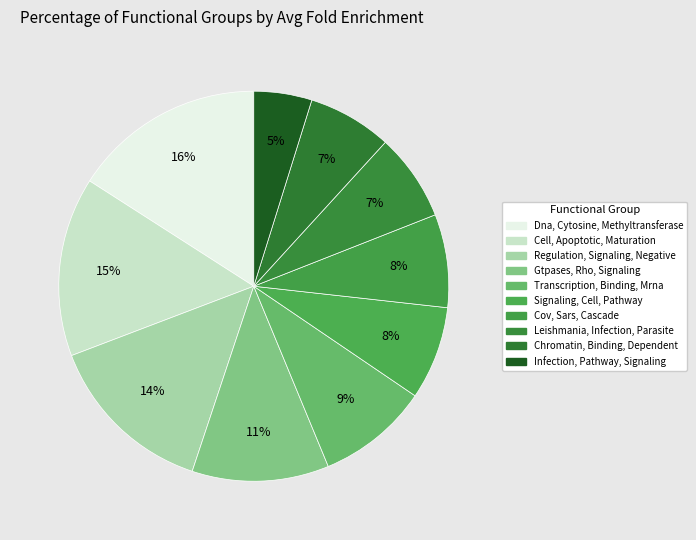

Approximately how many times larger is the value at Infection, Pathway, Signaling compared to Cov, Sars, Cascade?

0.6